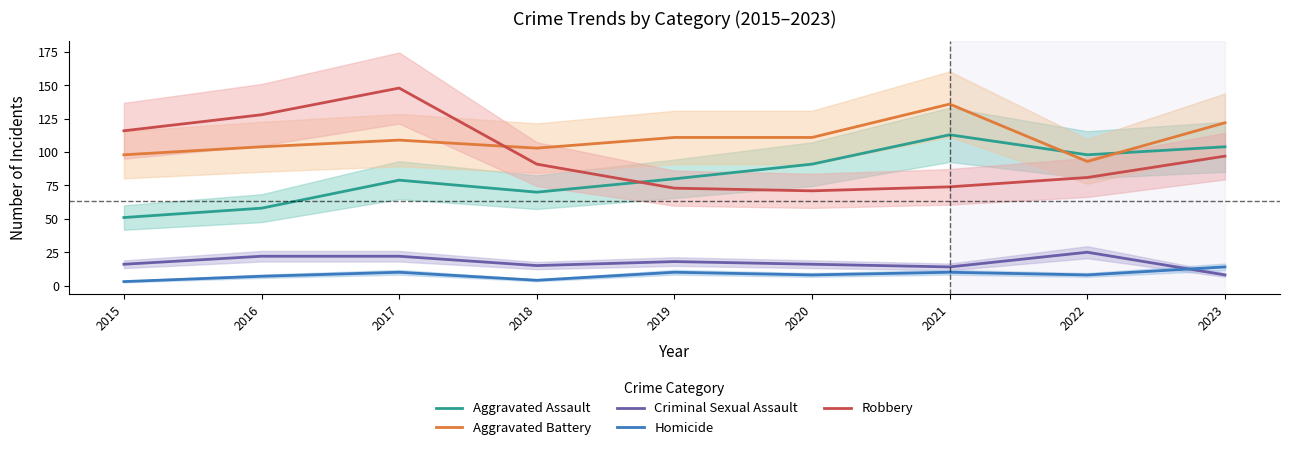

Reading right to left, what are all the values shown in this chart?

Aggravated Assault: 104	98	113	91	80	70	79	58	51
Aggravated Battery: 122	93	136	111	111	103	109	104	98
Criminal Sexual Assault: 8	25	14	16	18	15	22	22	16
Homicide: 14	8	10	8	10	4	10	7	3
Robbery: 97	81	74	71	73	91	148	128	116